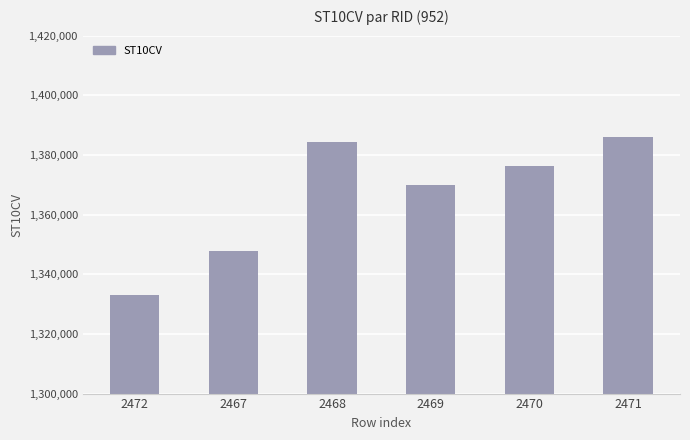

Rank the categories by value from highest to lowest.

2471, 2468, 2470, 2469, 2467, 2472